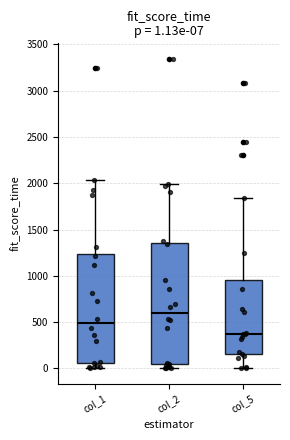

Comparing the boxes themselves (not the whiskers), which one is the tallest?

col_2